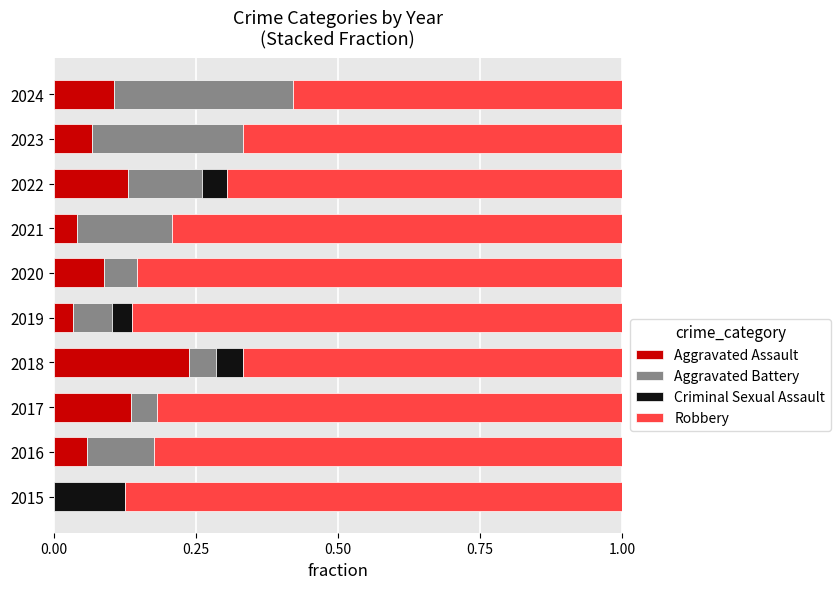

At which label does Aggravated Assault reach its peak?

2018